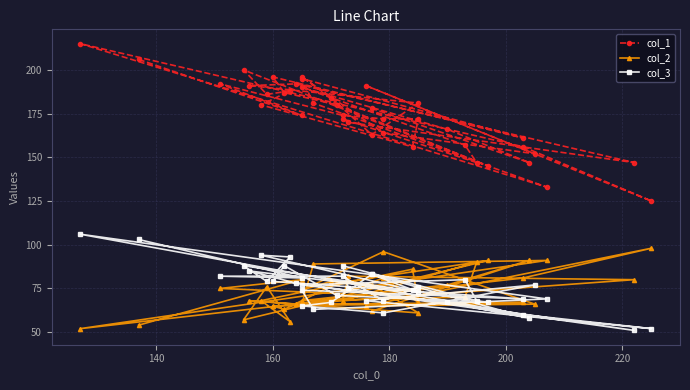

The col_2 series shows 39 at 17. True or false?

False